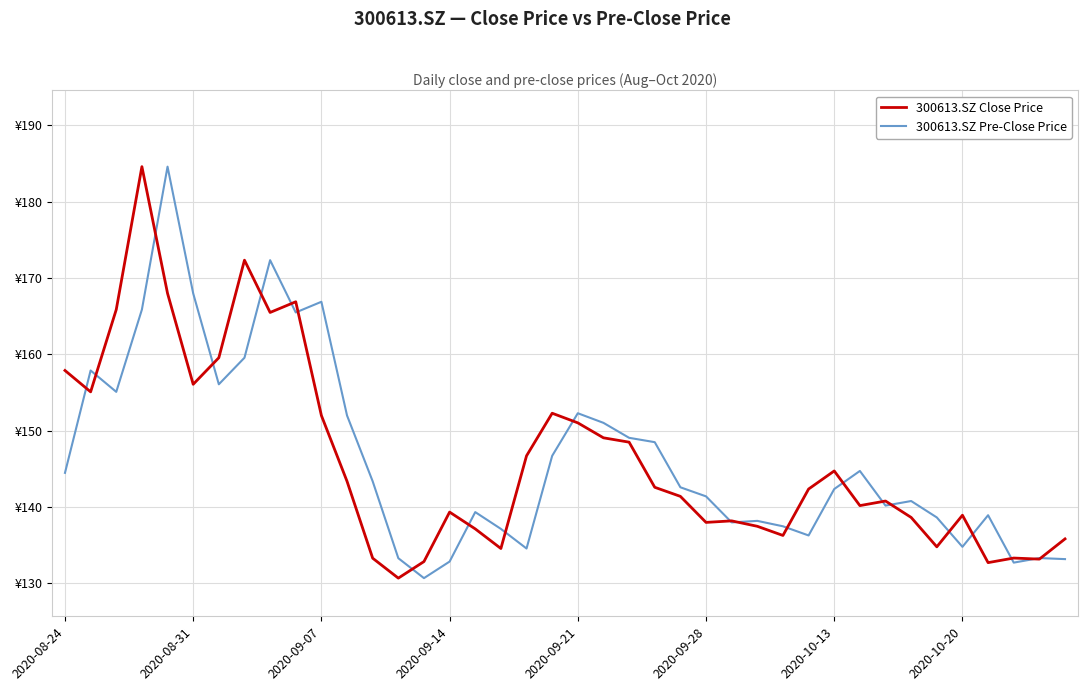

What are all the series names shown in the legend?

300613.SZ Close Price, 300613.SZ Pre-Close Price